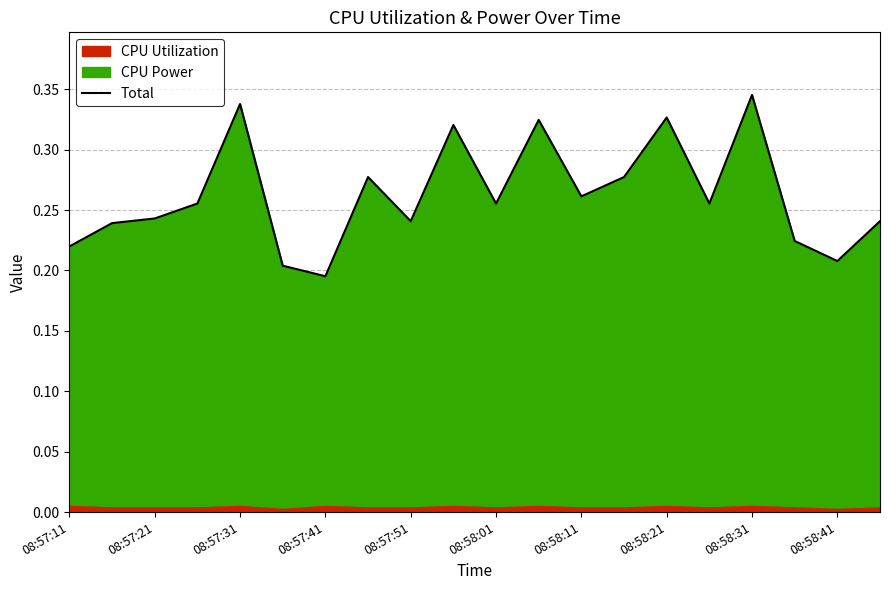

How many categories are shown in the chart?

20